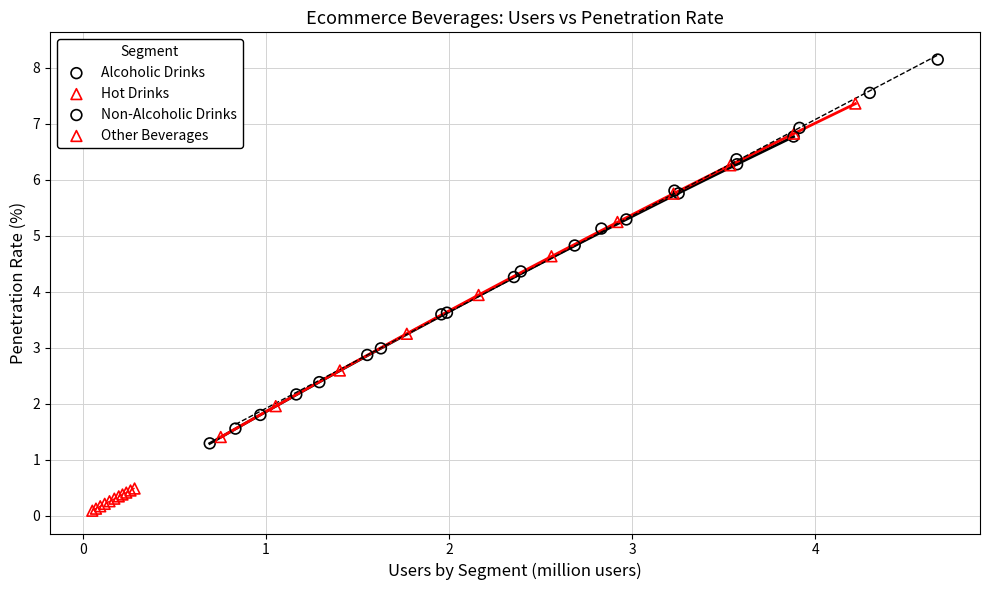

Which series contains the lowest Y value?

Other Beverages